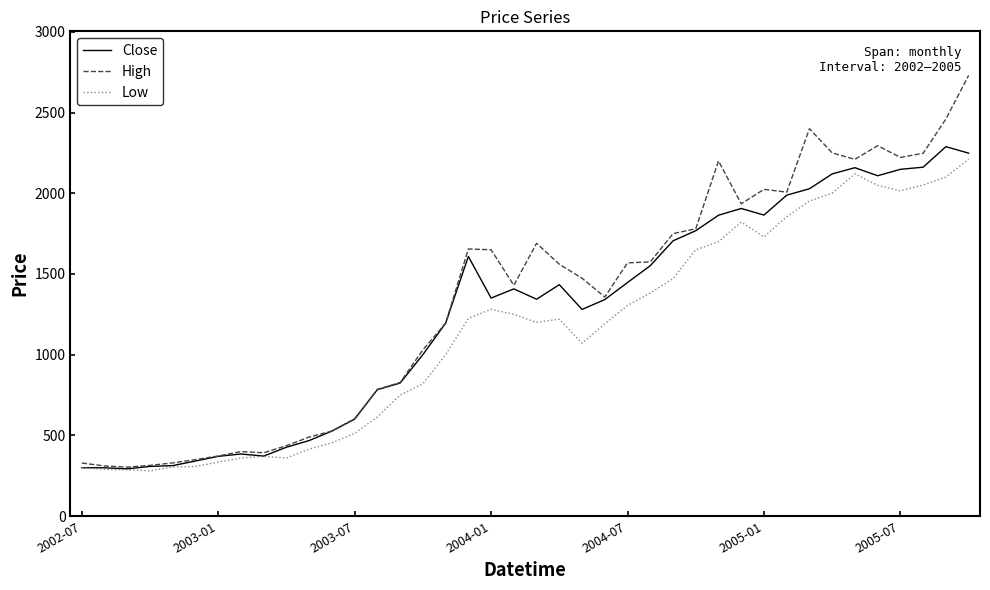

Which series has the largest range (max minus min)?

High